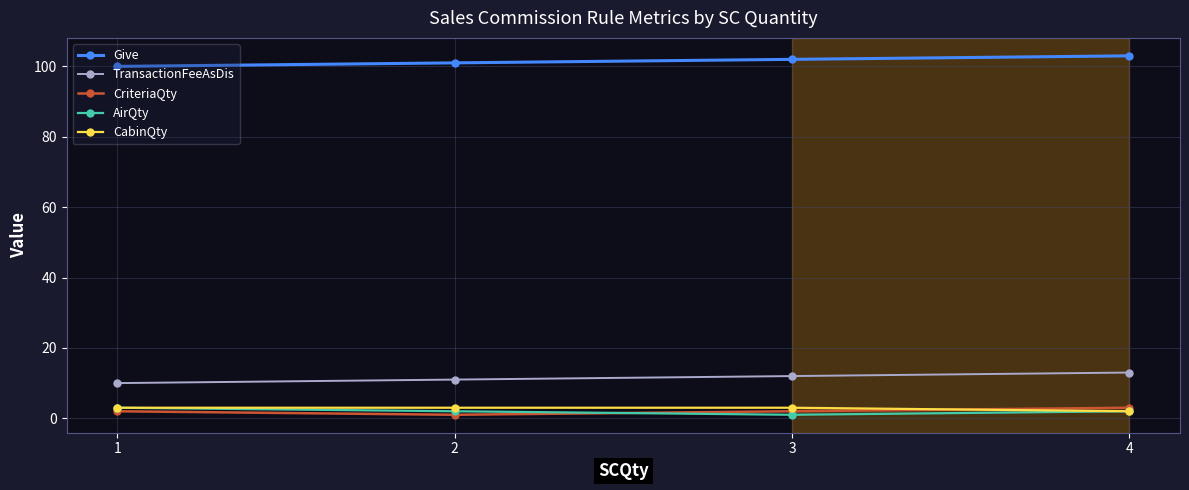

Where is TransactionFeeAsDis nearest to the value 11?

2